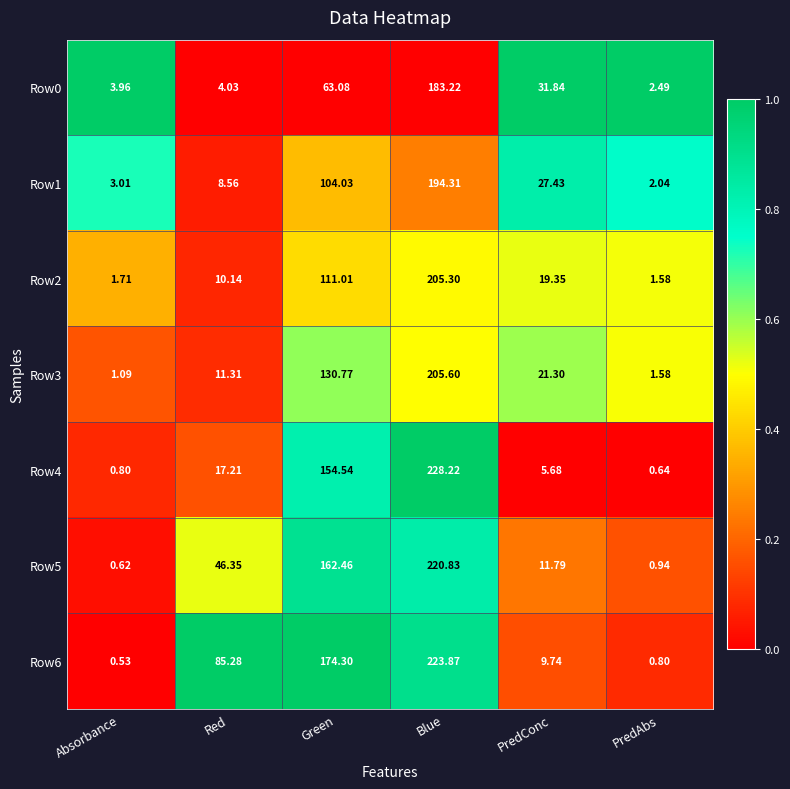

Which category has the lowest value in the Row3 series?

Absorbance